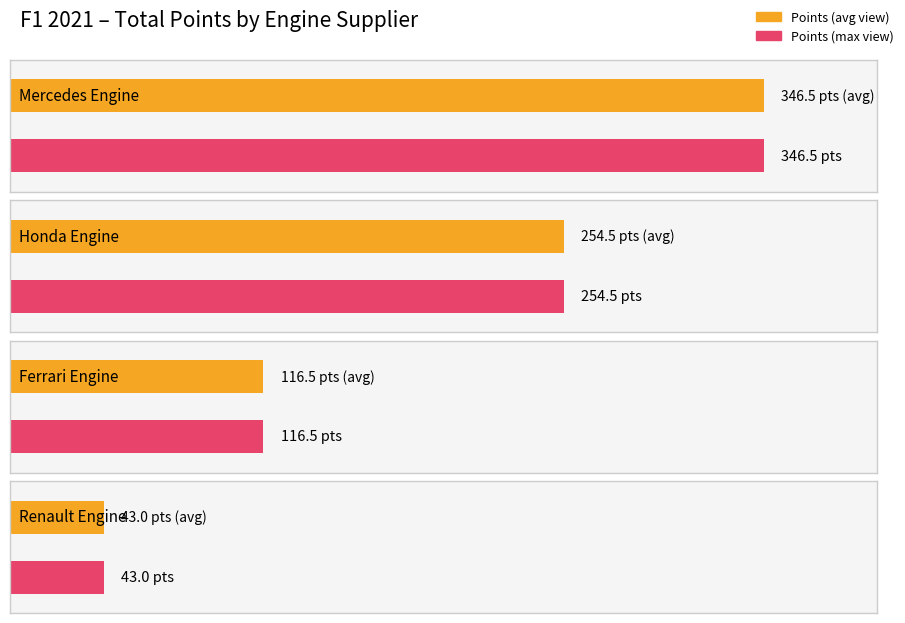

How many values are below 114?

2